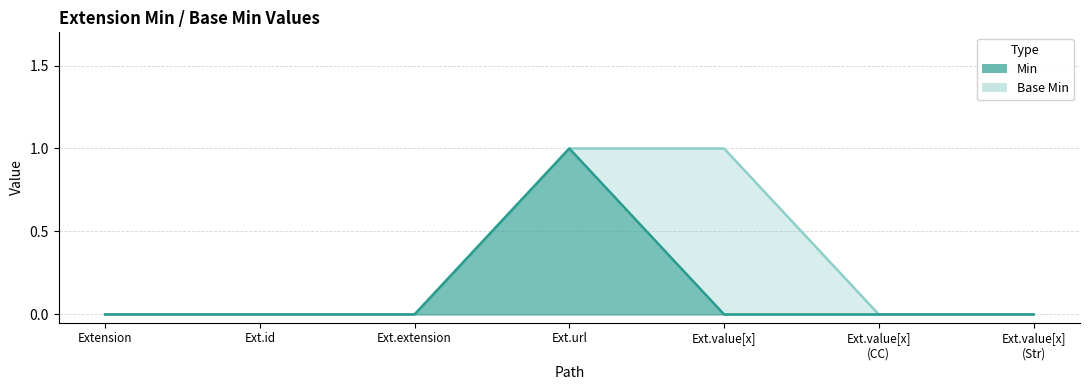

The value of Base Min at Extension is 0. True or false?

True